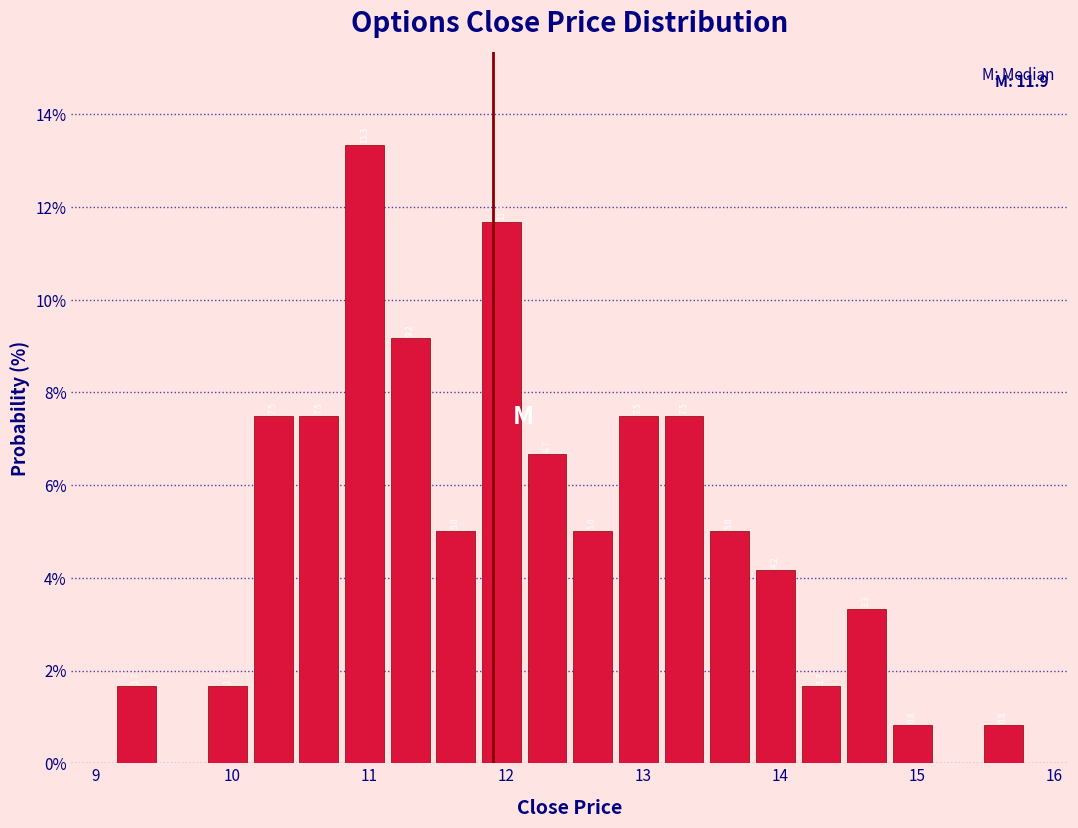

Around what value on the x-axis is the tallest bar? Give the approximate position of its centre, as read against the axis.

11.0